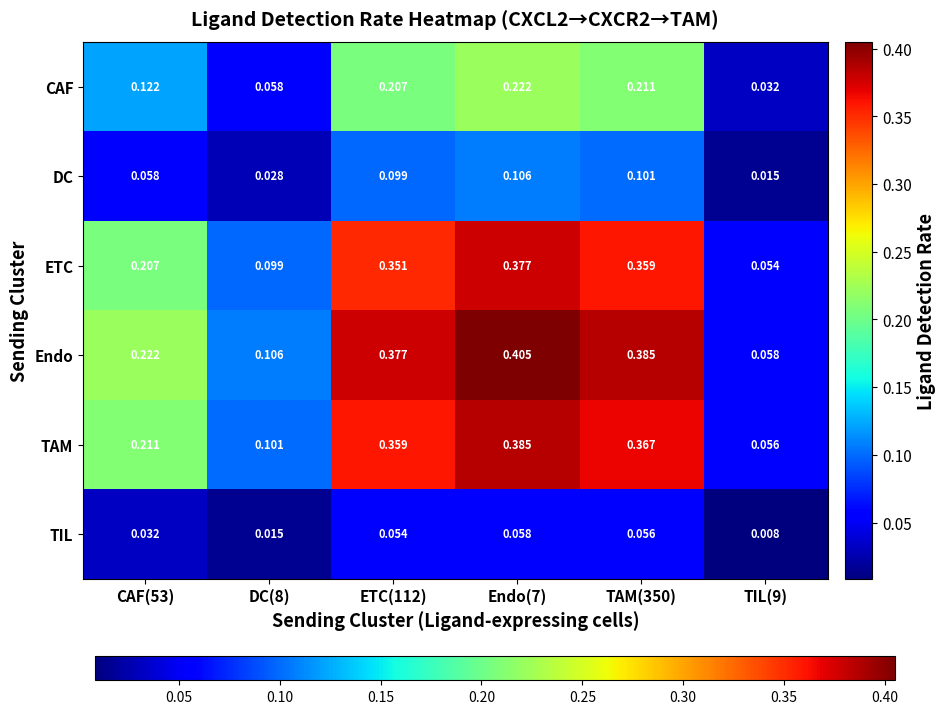

At which category does the chart reach its peak across all series?

Endo(7)